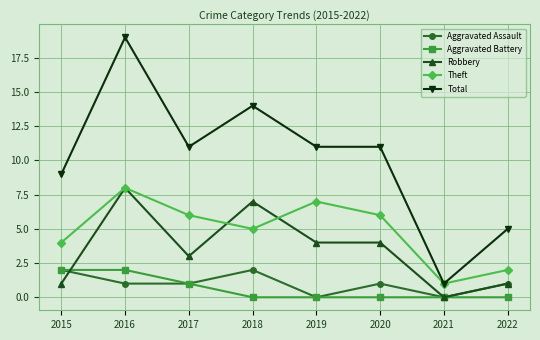

Which series has the largest total across all categories?

Total